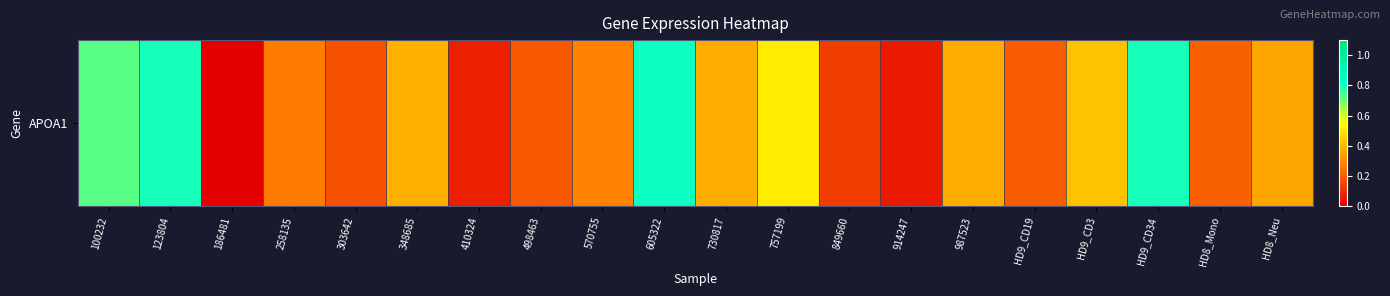

Rank the categories by value from lowest to highest.

186481, 914247, 410324, 849660, 303642, 498463, HD9_CD19, HD8_Mono, 258135, 570755, HD8_Neu, 730817, 987523, 348685, HD9_CD3, 757199, 100232, 123804, HD9_CD34, 605322